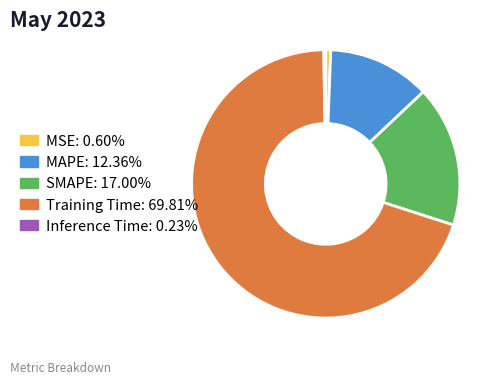

Is there any slice that represents more than half of the pie?

Yes